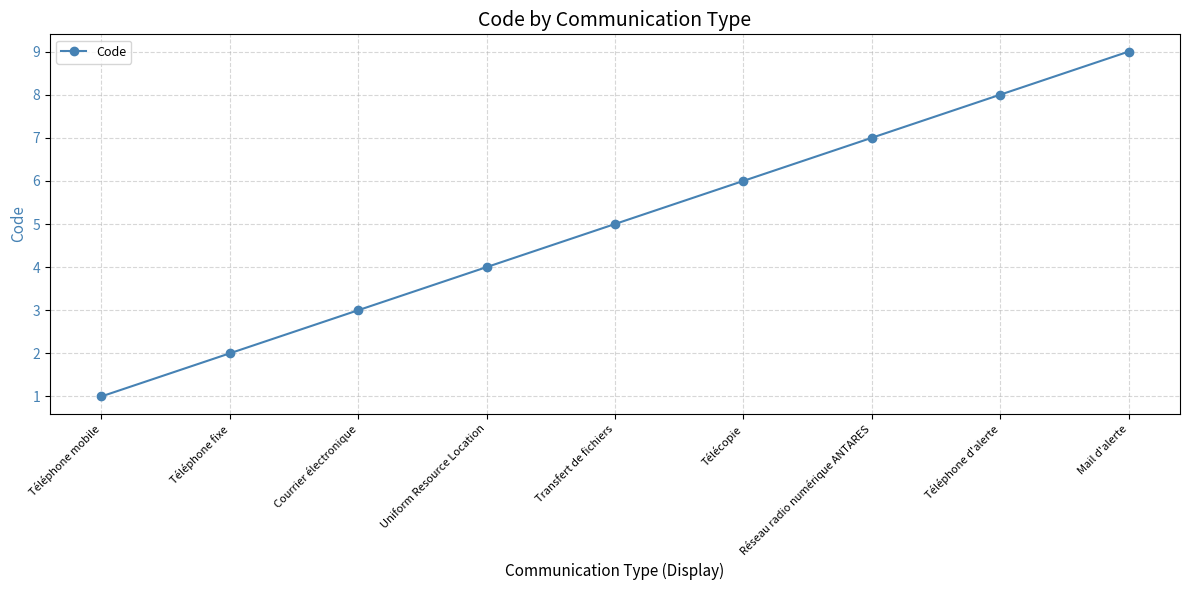

Does the chart display data point markers on the line(s)?

Yes